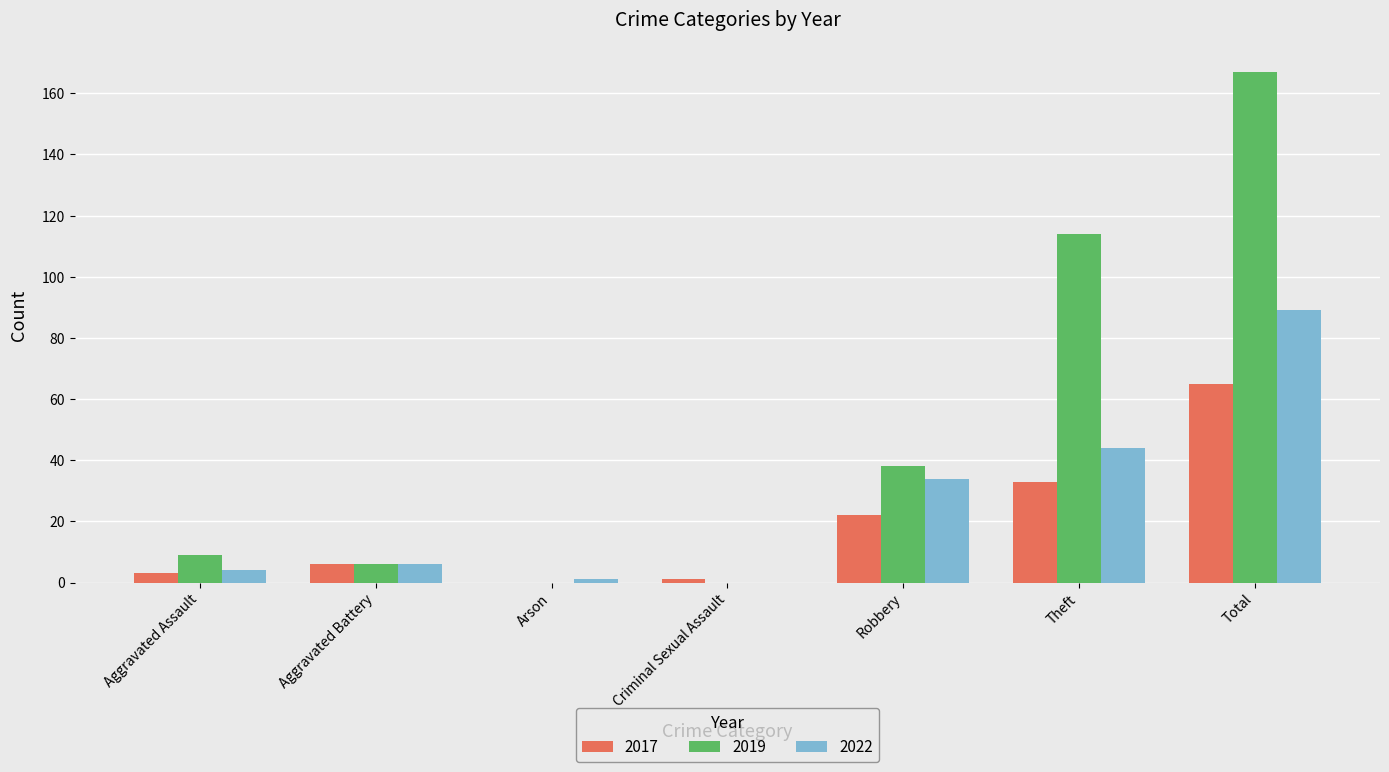

The 2019 series shows -74 at Criminal Sexual Assault. True or false?

False